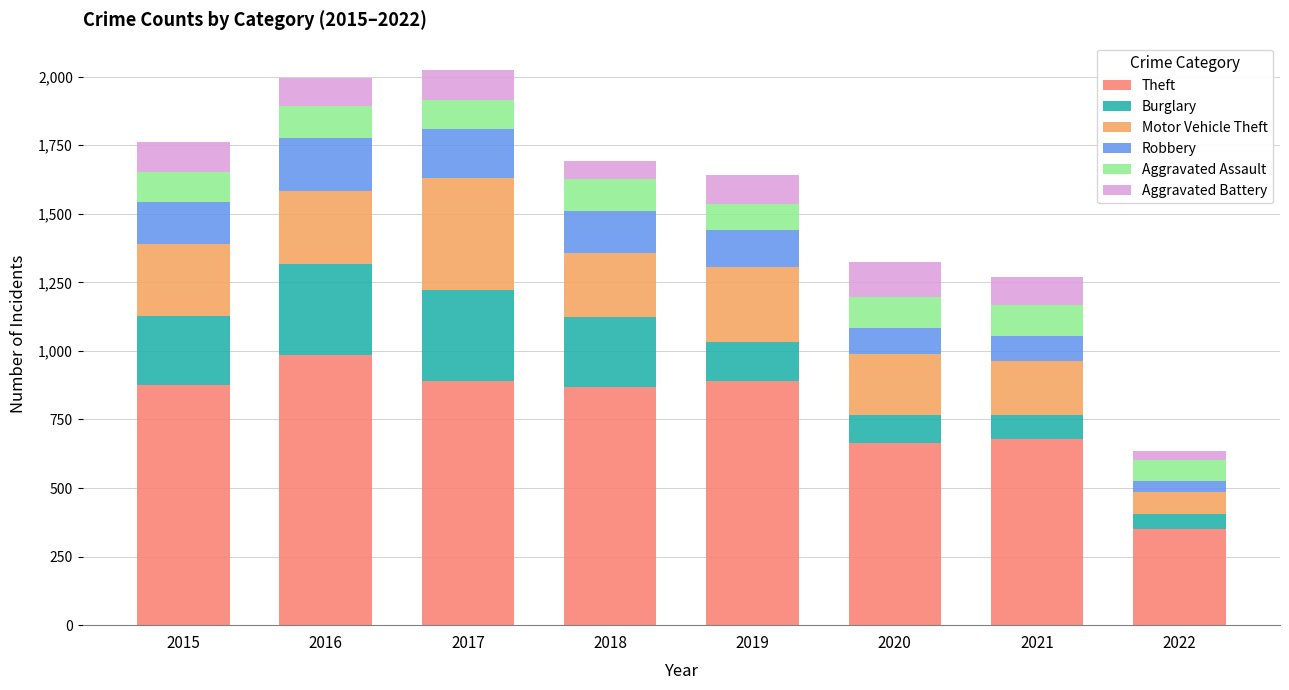

Are the bars grouped side by side (vs. stacked)?

No